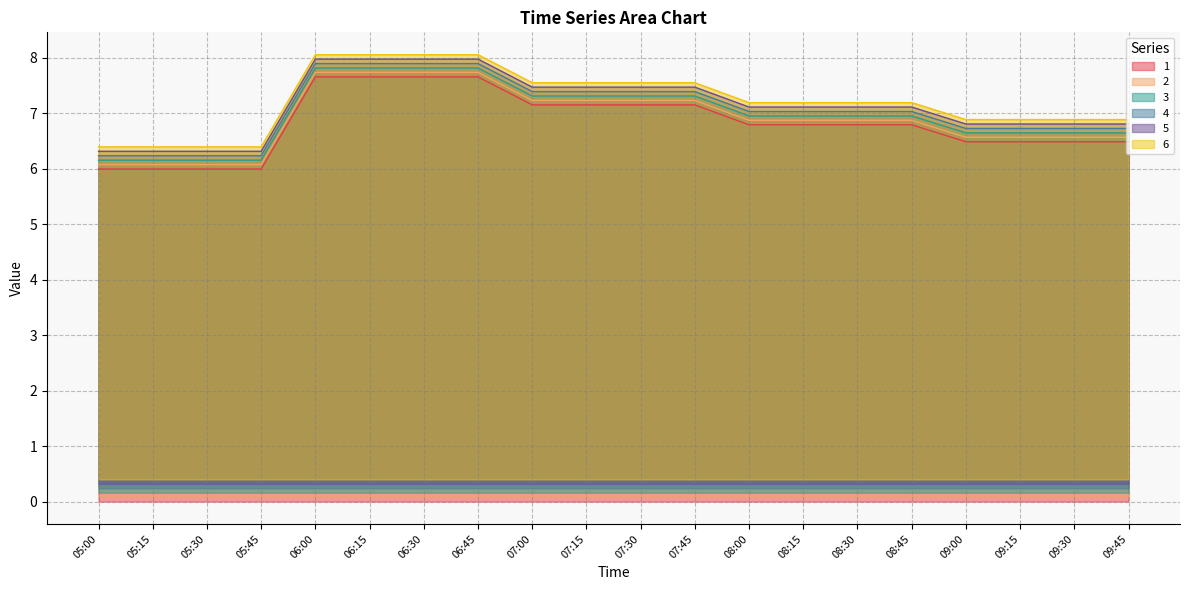

How many categories are shown in the chart?

20